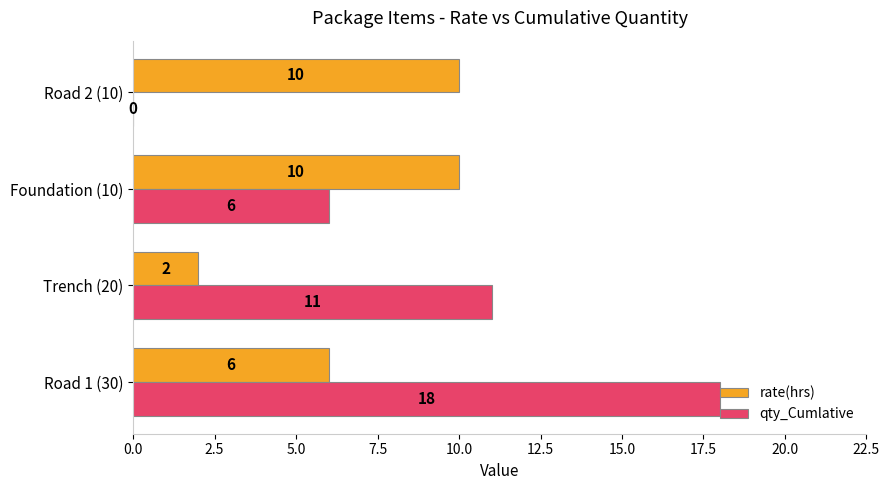

What is the maximum value for qty_Cumlative?

18